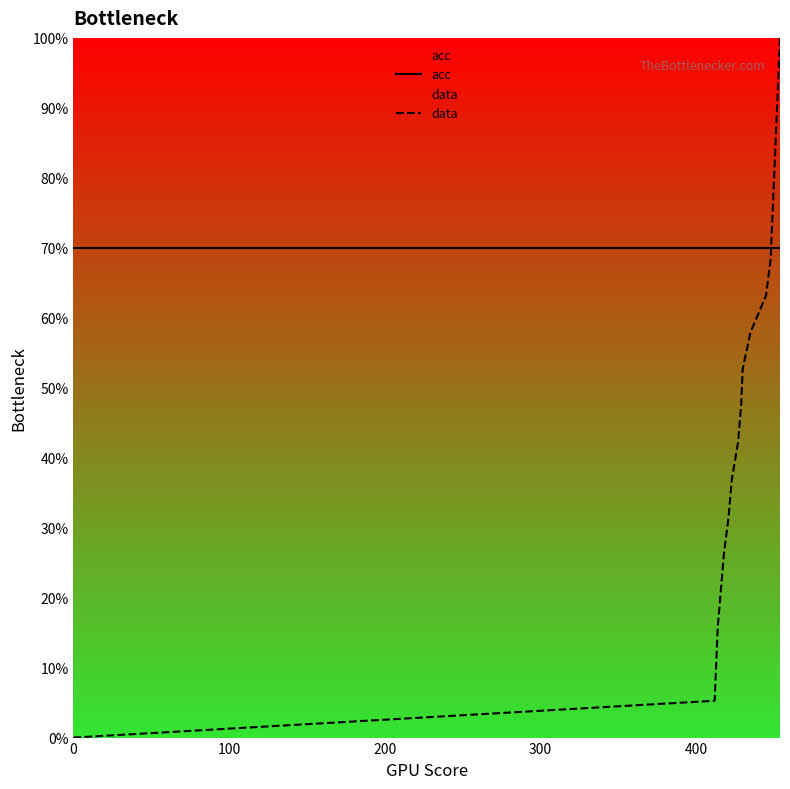

How many times do data and acc cross each other?

1